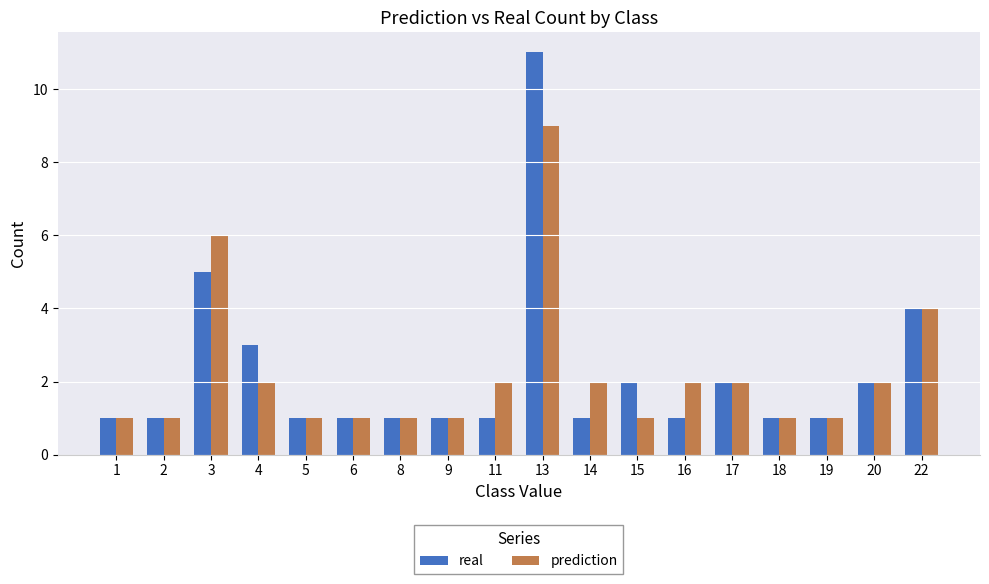

Is it true that prediction equals 9 at 13?

True